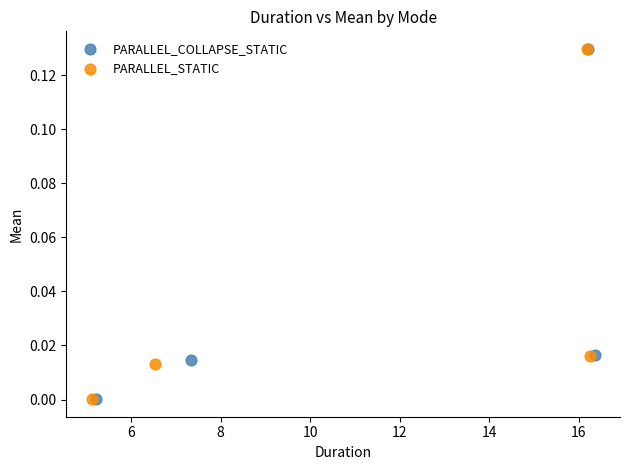

Which series has the widest spread of Y values?

PARALLEL_COLLAPSE_STATIC